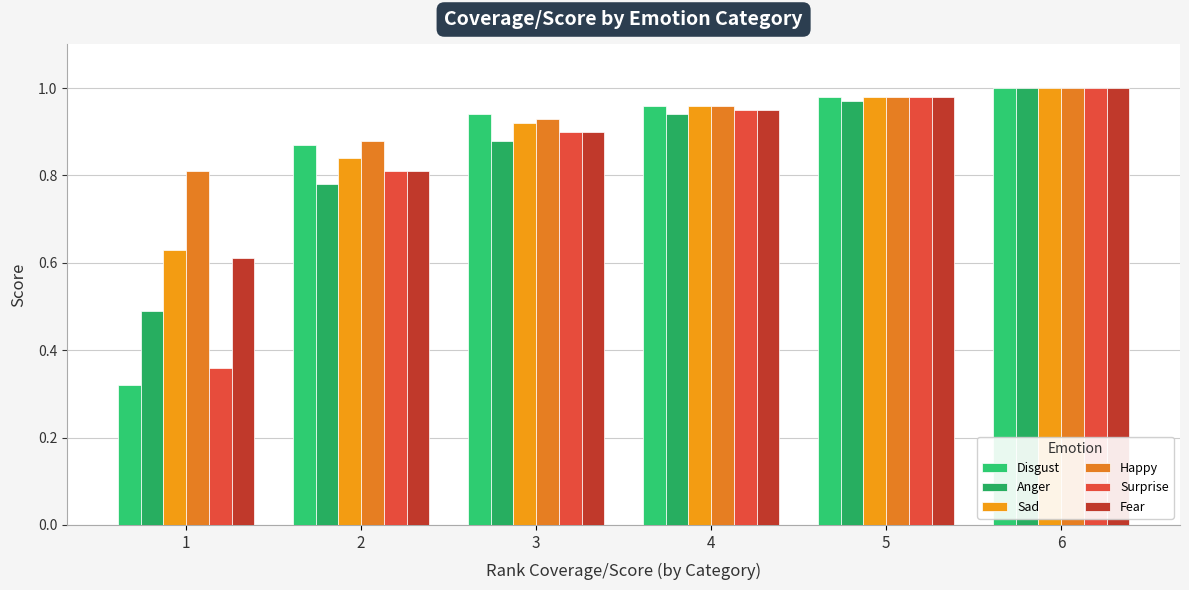

Which series has the widest spread of values?

Disgust